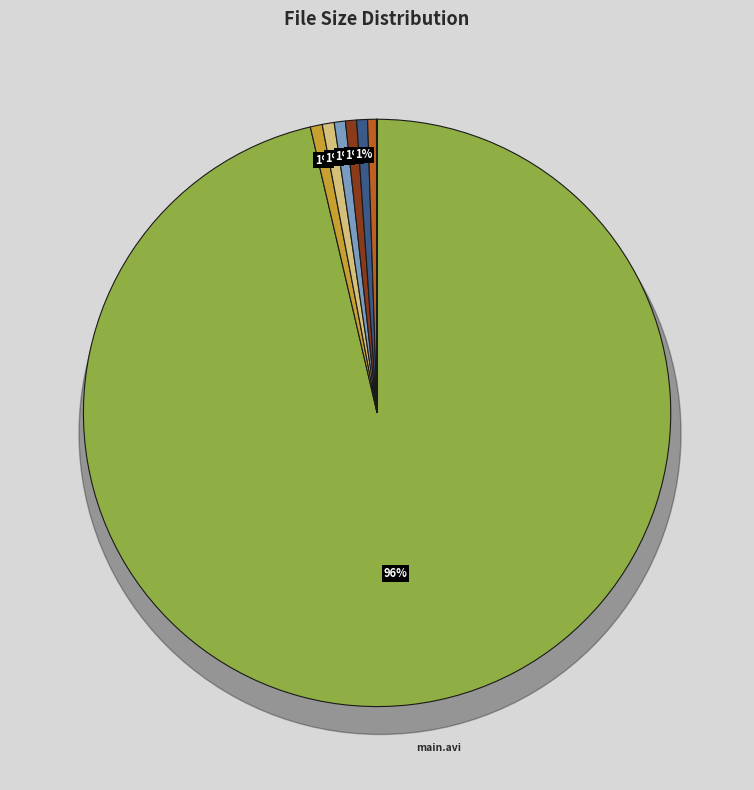

Is it true that Cemetery.Junction.2010_track6.idx is 1% of the pie?

False